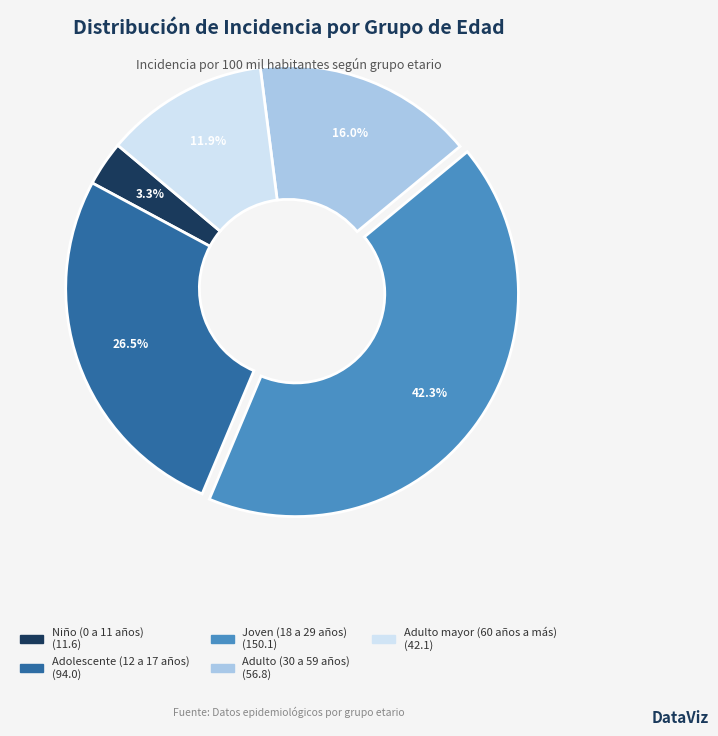

To the nearest percent, what is the combined percentage of Adulto (30 a 59 años) and Joven (18 a 29 años)?

58%